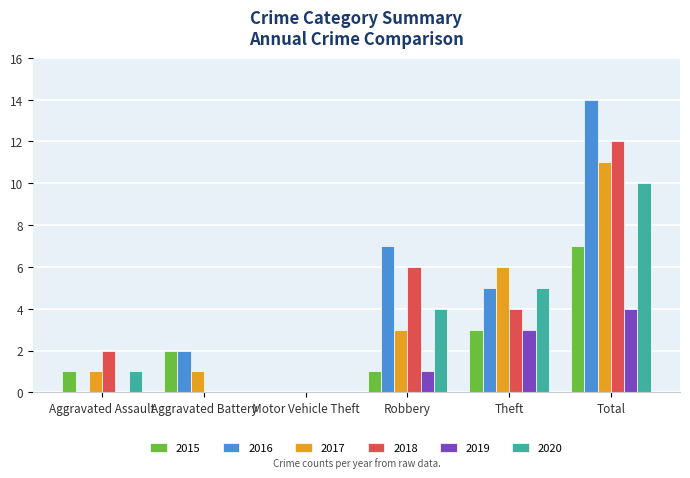

Is the value of 2019 at Aggravated Battery greater than the value of 2015 at Aggravated Battery?

No